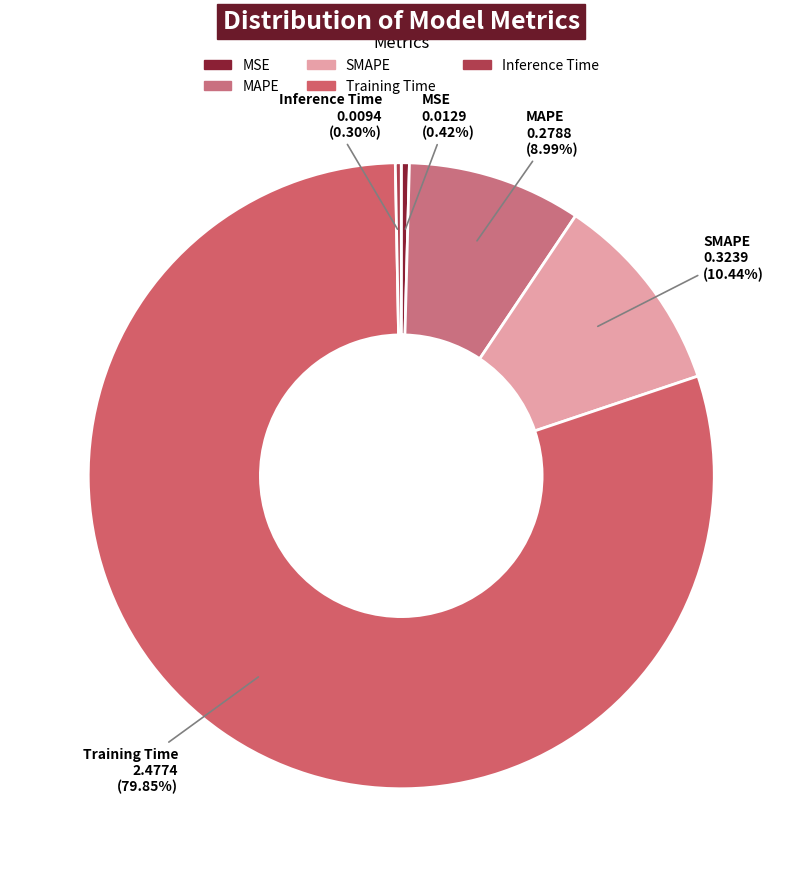

Which has a higher value, Inference Time or Training Time?

Training Time